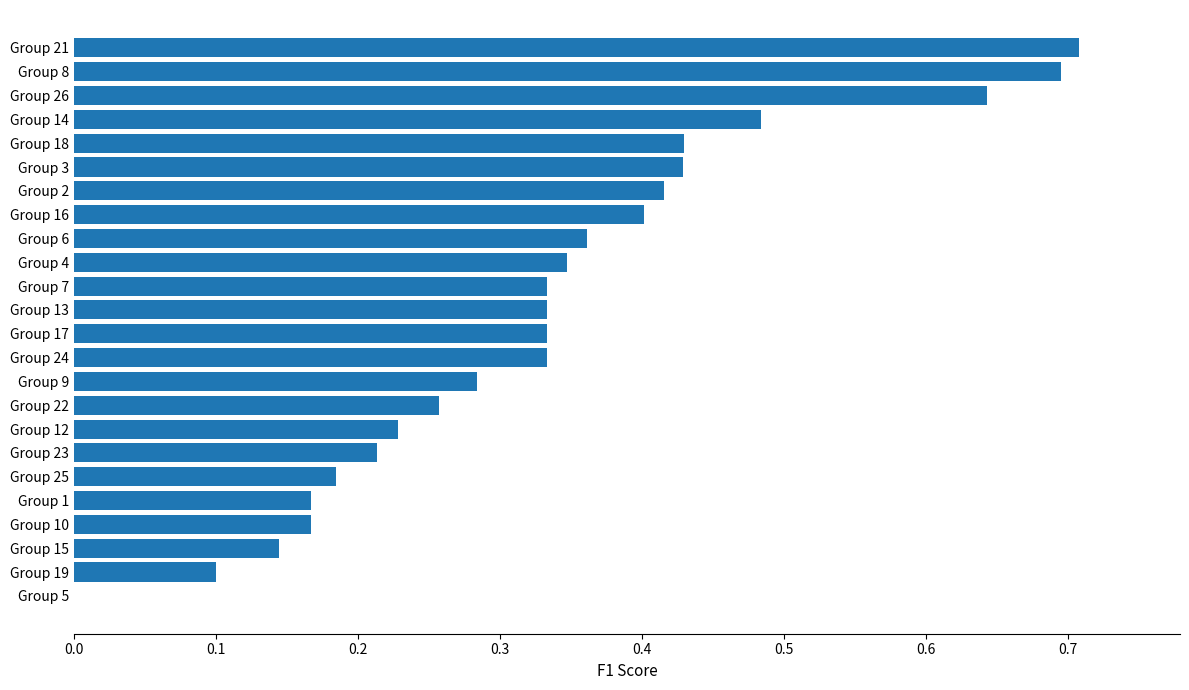

The value at Group 1 is 0.3. True or false?

False